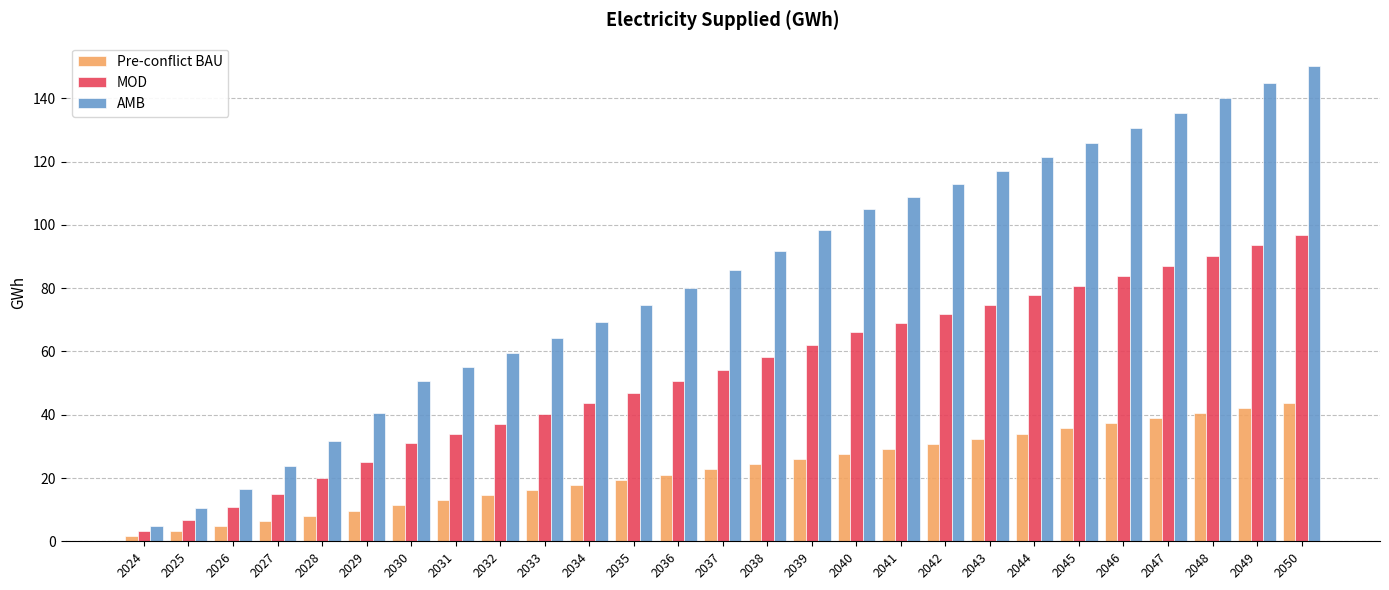

At which category does the chart reach its minimum across all series?

2024